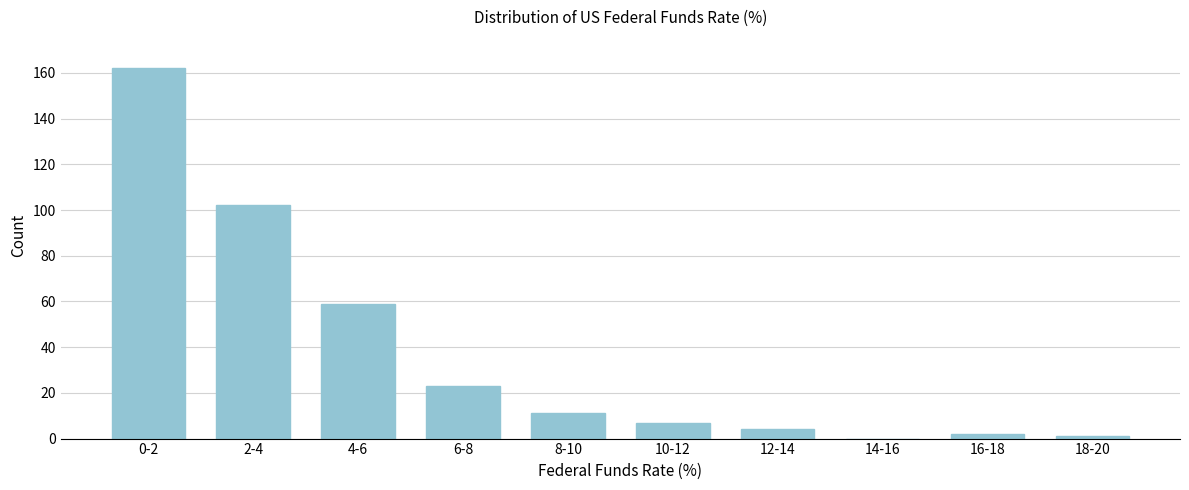

Reading left to right, transcribe all the data shown in this chart.

0-2=162	2-4=102	4-6=59	6-8=23	8-10=11	10-12=7	12-14=4	14-16=0	16-18=2	18-20=1